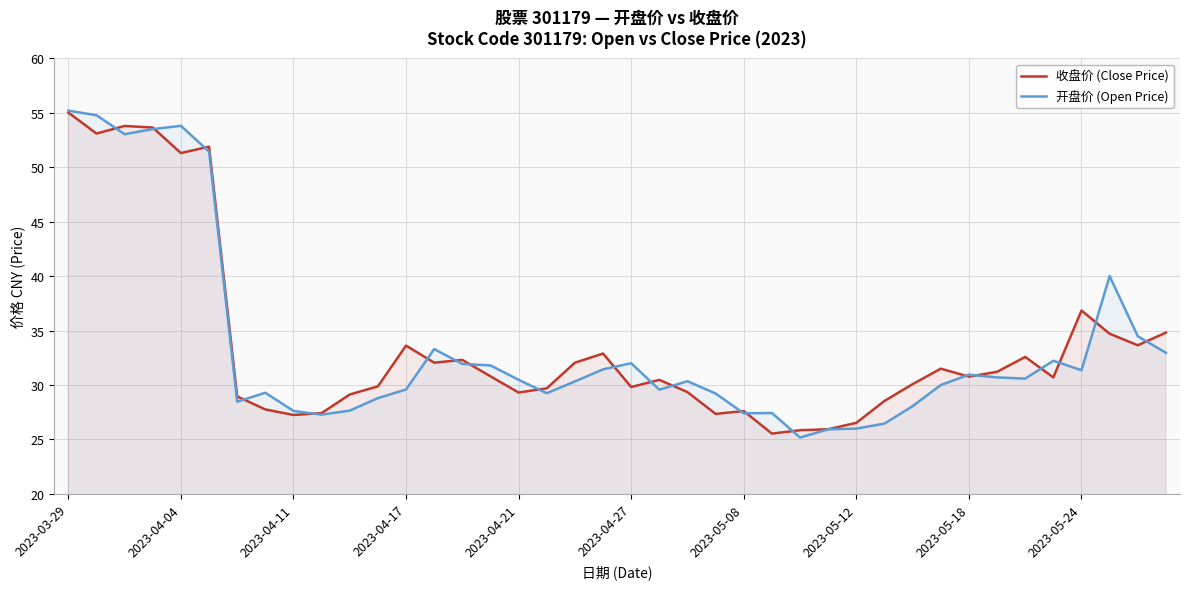

Is the value of 收盘价 (Close Price) at 26 greater than the value of 开盘价 (Open Price) at 25?

No